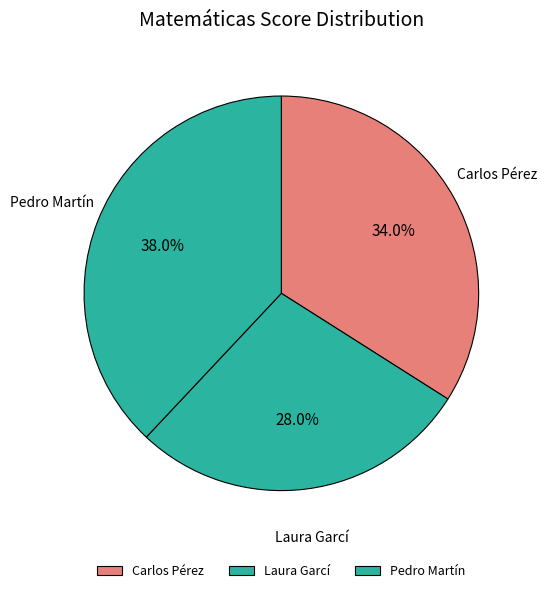

Does Laura Garcí account for over 50% of the chart?

No